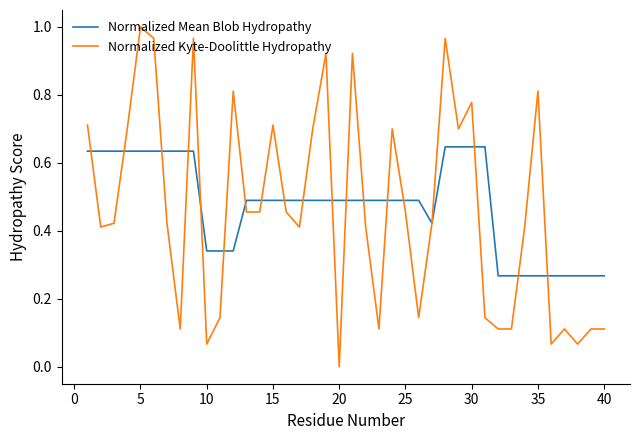

List the series in order of their peak value, highest first.

Normalized Kyte-Doolittle Hydropathy, Normalized Mean Blob Hydropathy